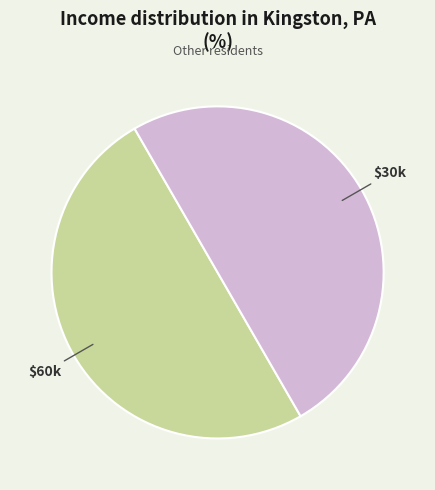

Count the number of slices in the pie.

2